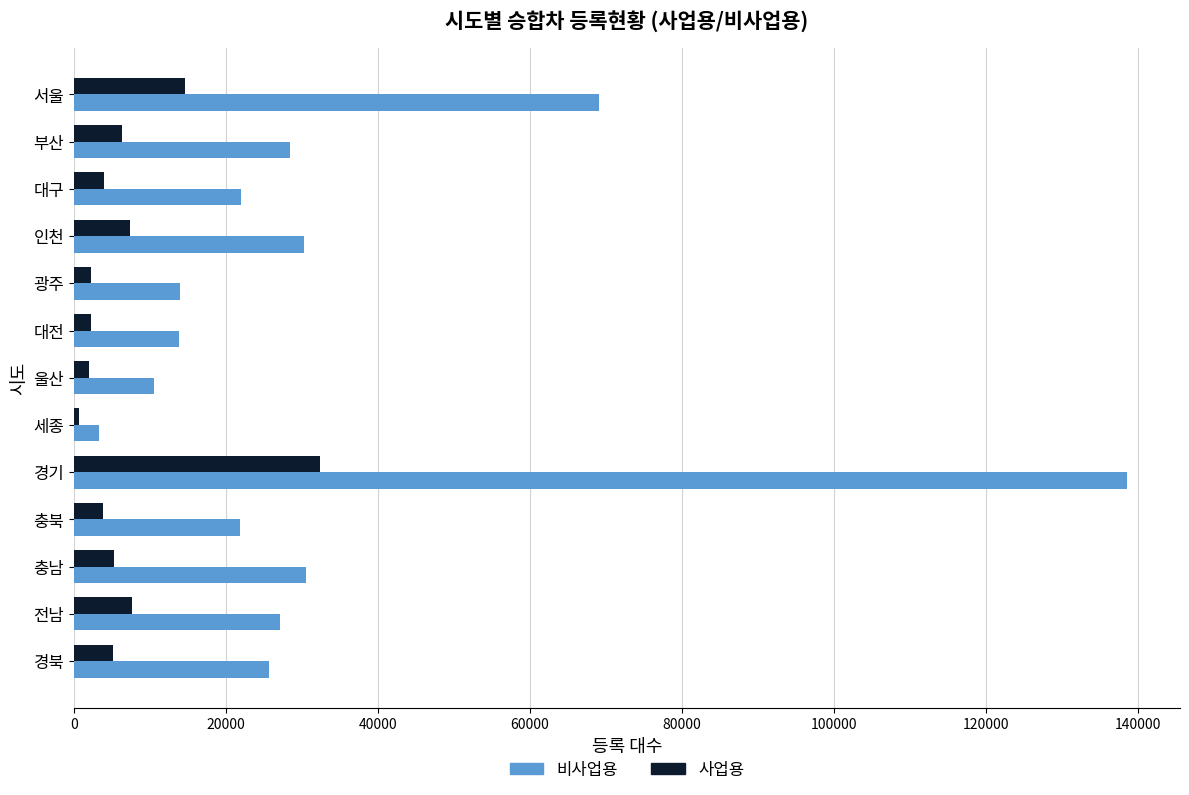

At which category does the chart reach its peak across all series?

경기